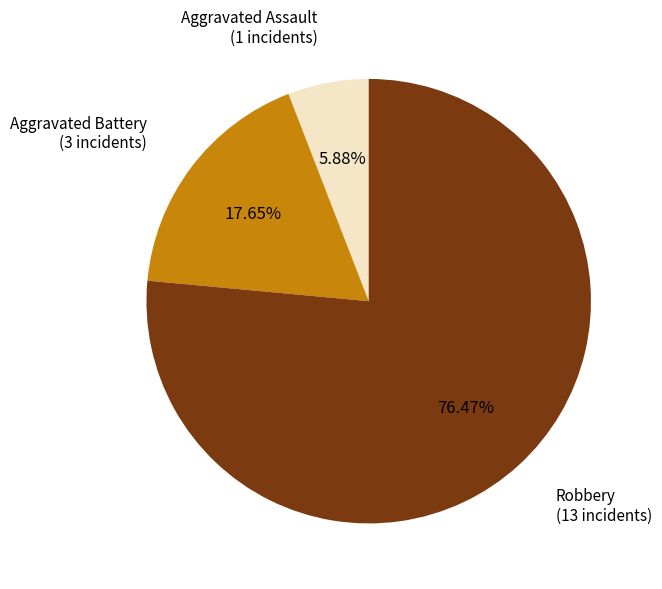

How many slices are in this pie chart?

3